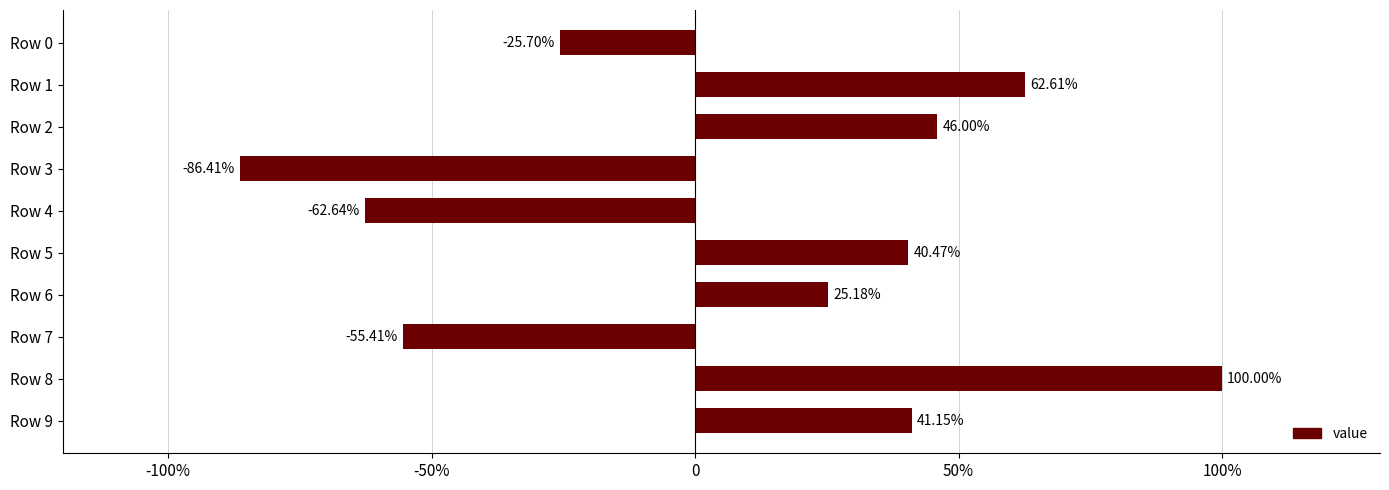

Rank the categories by value from lowest to highest.

Row 3, Row 4, Row 7, Row 0, Row 6, Row 5, Row 9, Row 2, Row 1, Row 8